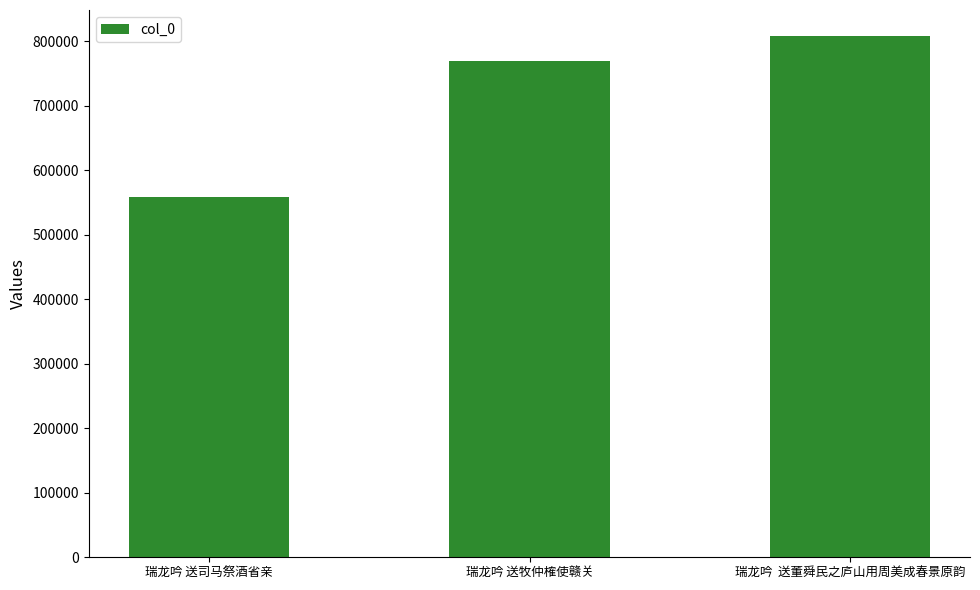

The chart shows a value of 1099534 at 瑞龙吟 送牧仲榷使赣关. True or false?

False